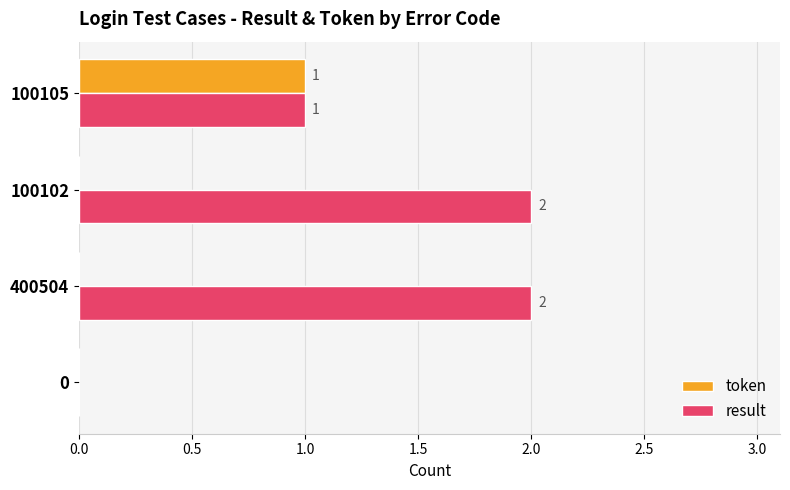

Is it true that result equals 0 at 0?

True